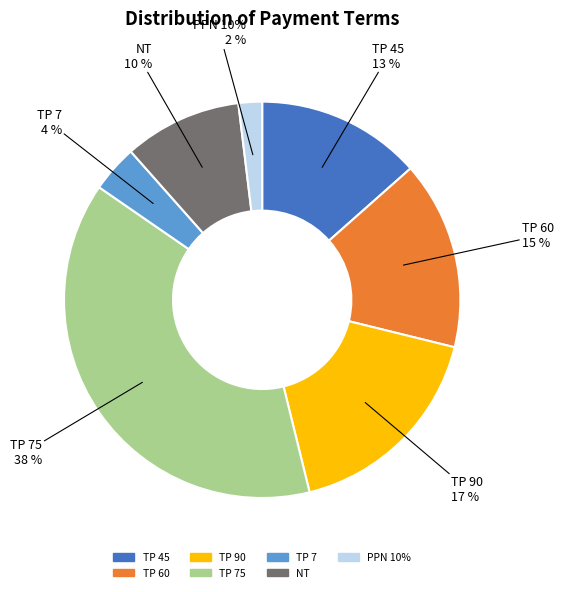

What percentage is the TP 45 slice, to the nearest percent?

13%